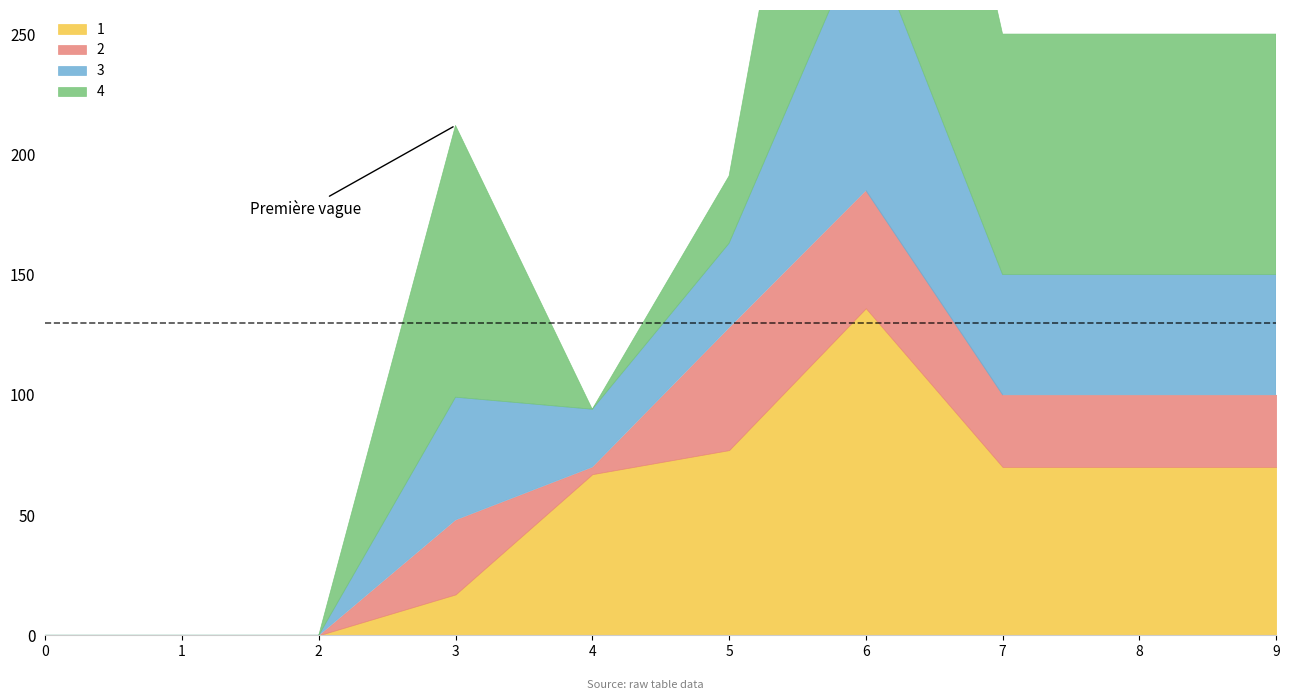

The value of 2 at 3 is 47. True or false?

False